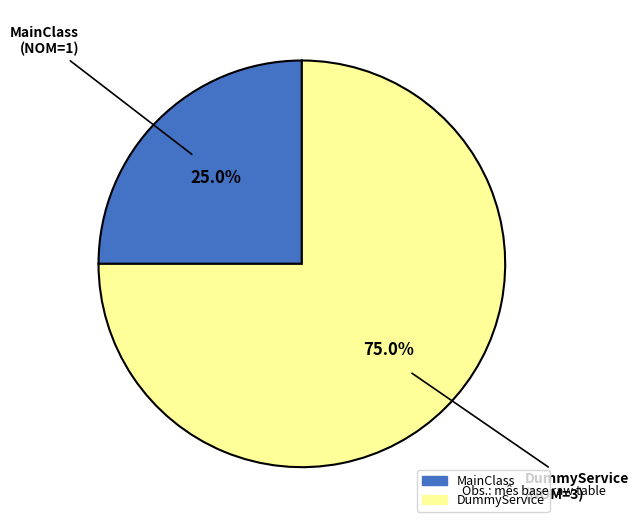

Combined, do DummyService and MainClass account for over 50%?

Yes